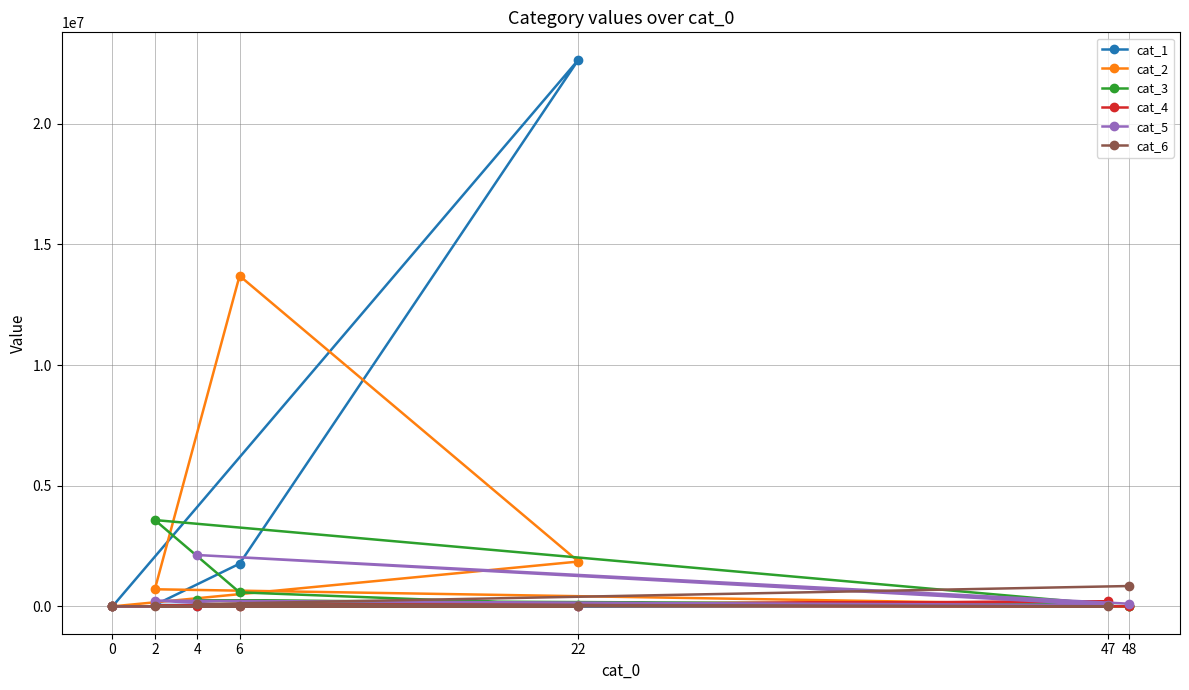

What is the average value of the cat_5 series?

368117